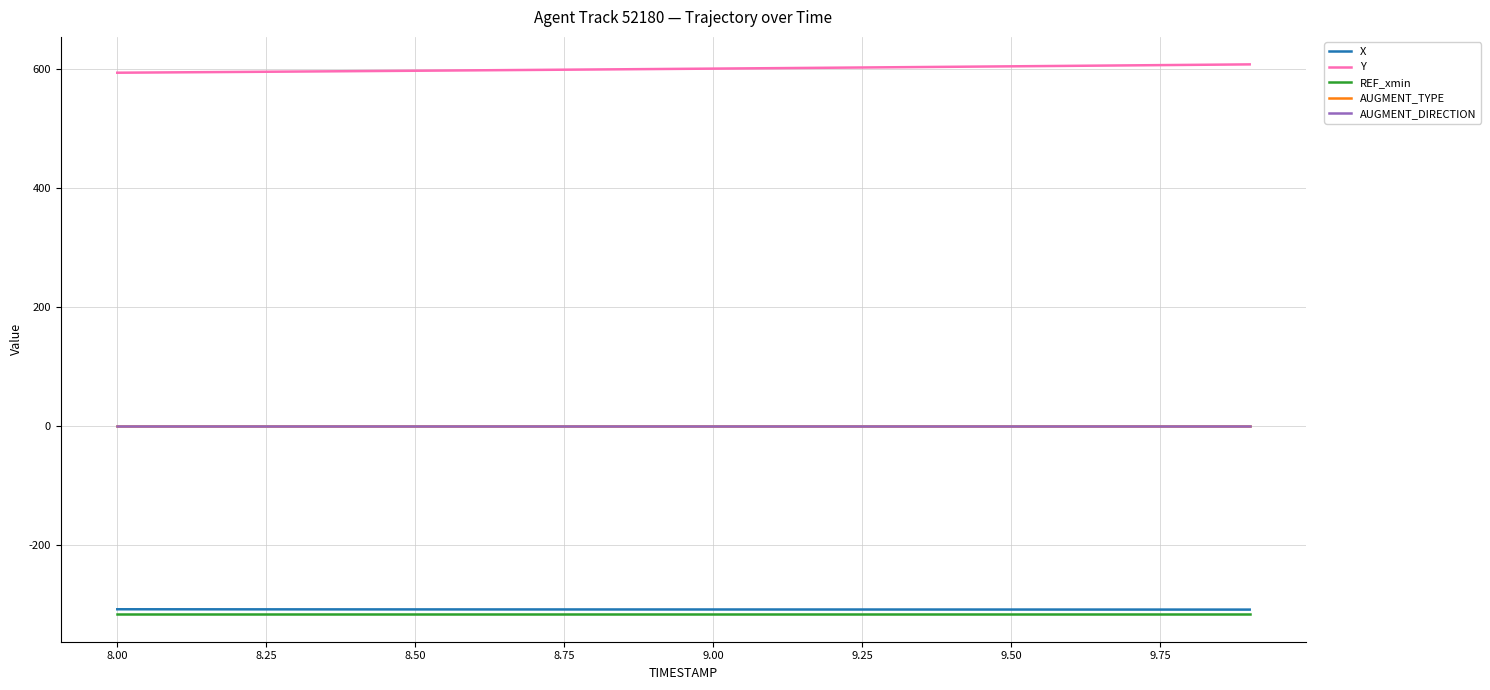

Does the chart have visible grid lines?

Yes